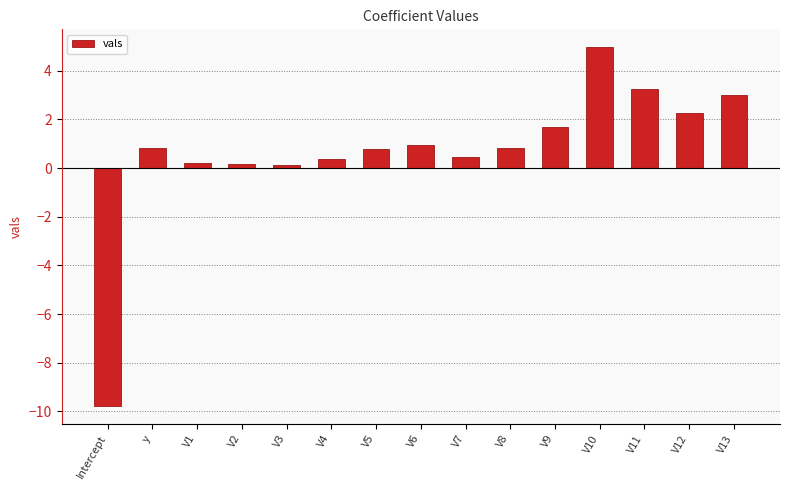

The chart shows a value of 0.4 at V7. True or false?

True